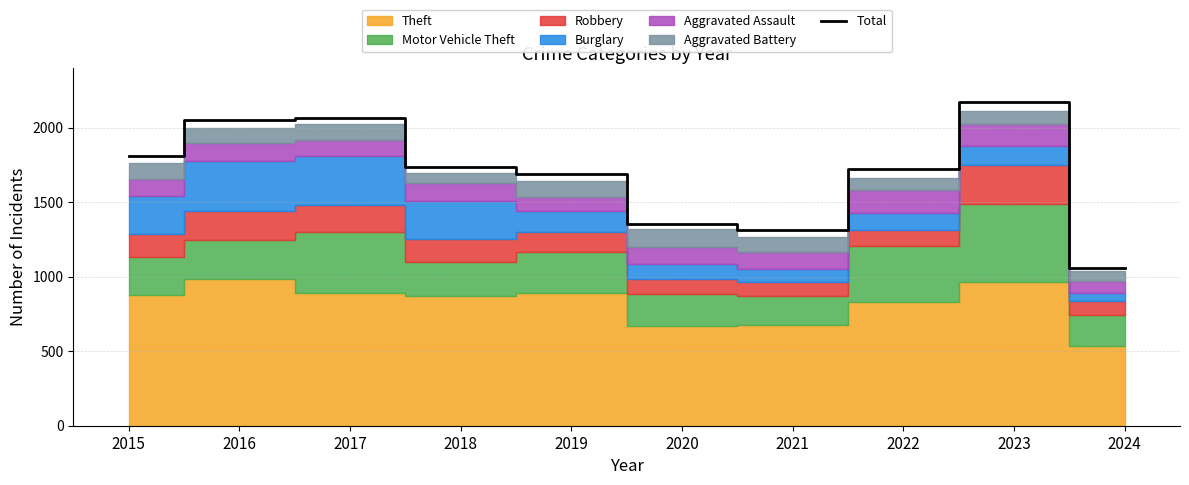

At which label is the value closest to 1614?

2019